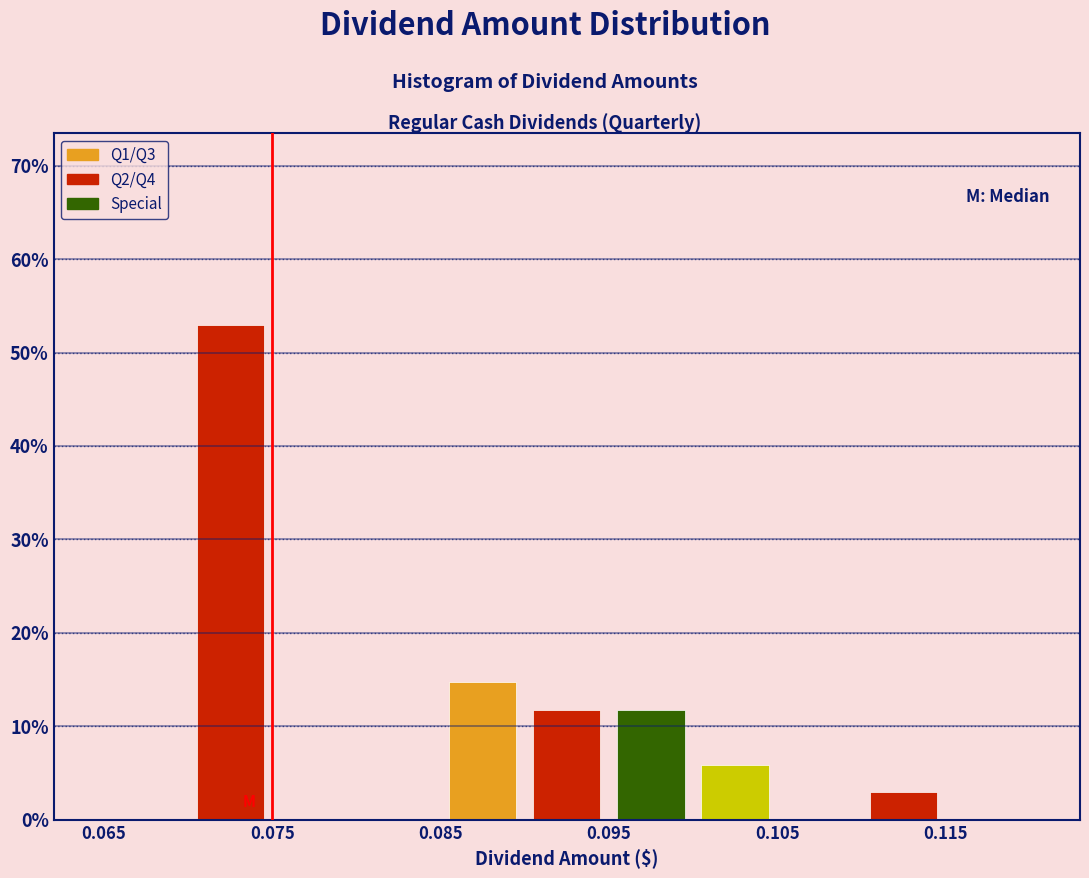

Which range on the x-axis has the tallest bar?

0.070 to 0.075